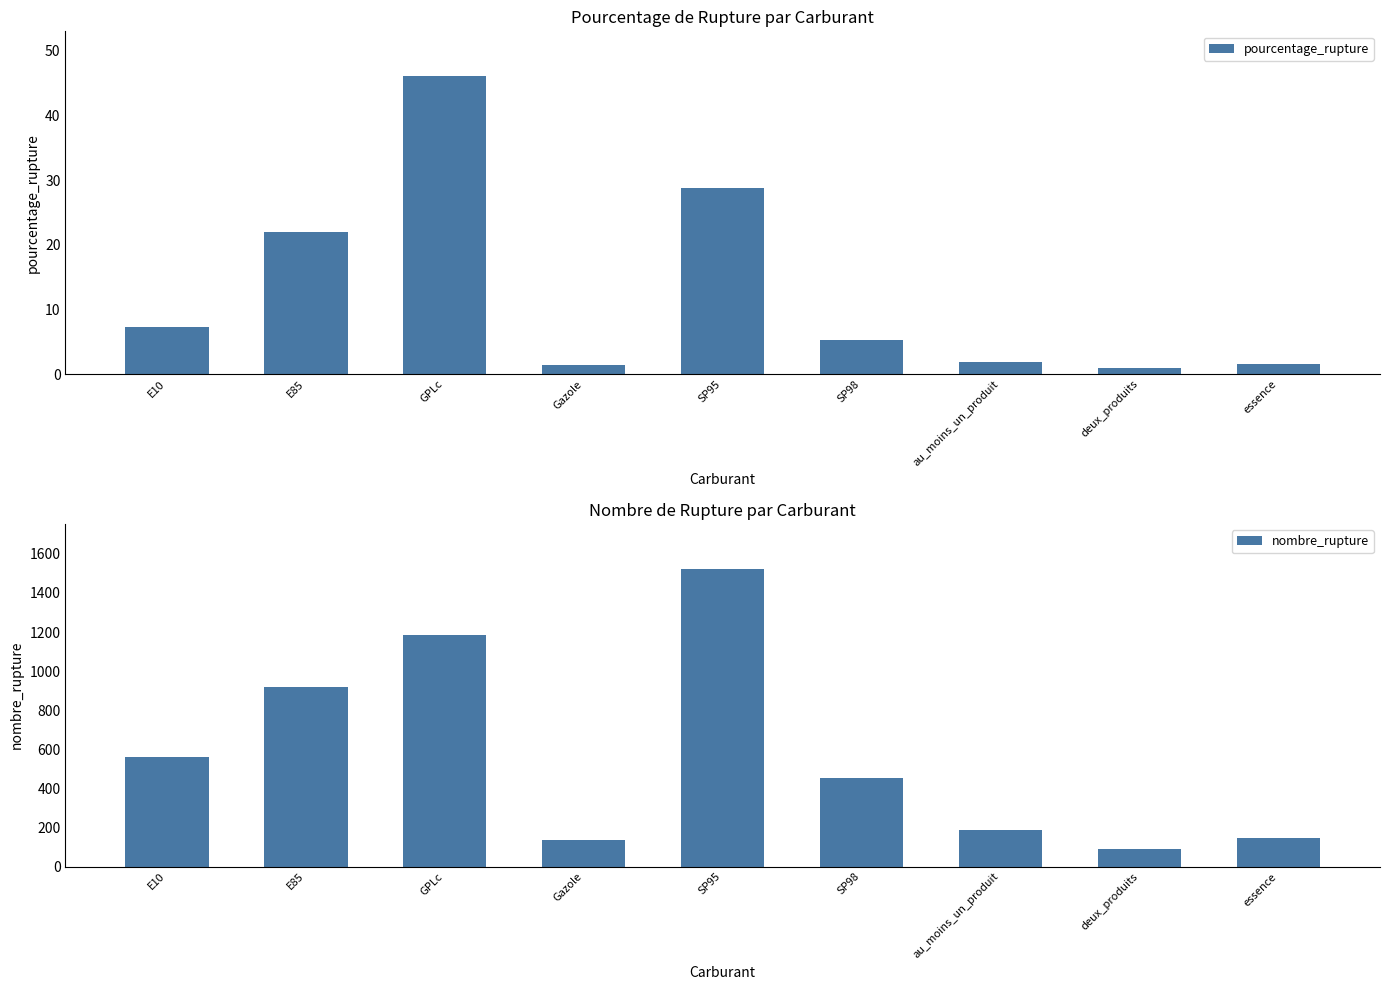

True or false: pourcentage_rupture has a value of 2.7 at essence.

False